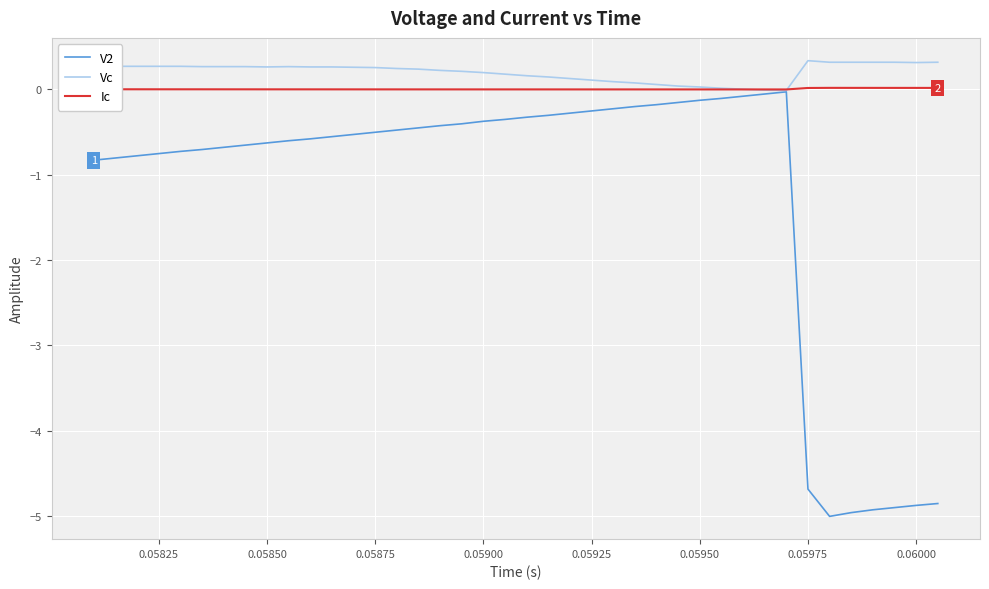

What is the greatest value displayed?

0.3